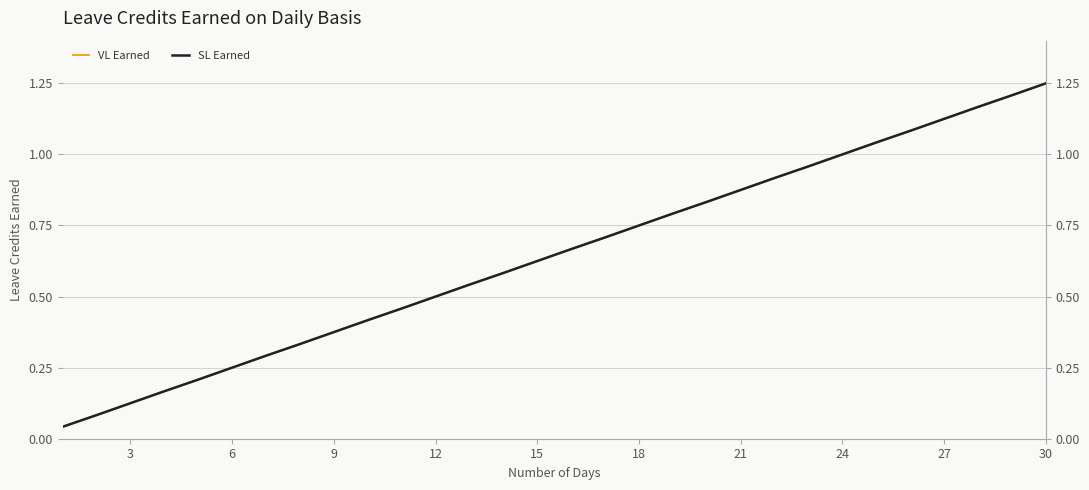

True or false: VL Earned and SL Earned cross at least once.

False